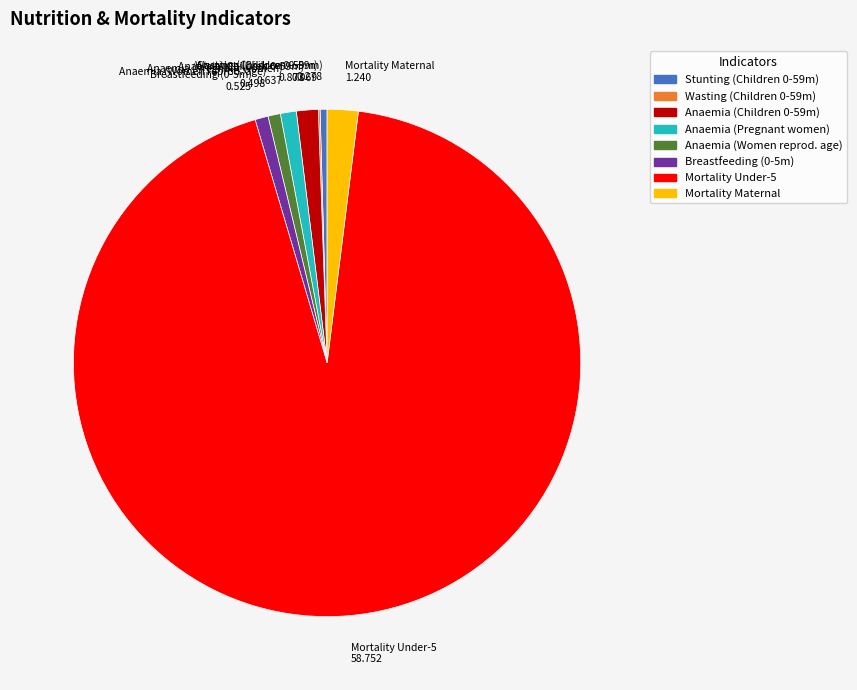

Is there any slice that represents more than half of the pie?

Yes